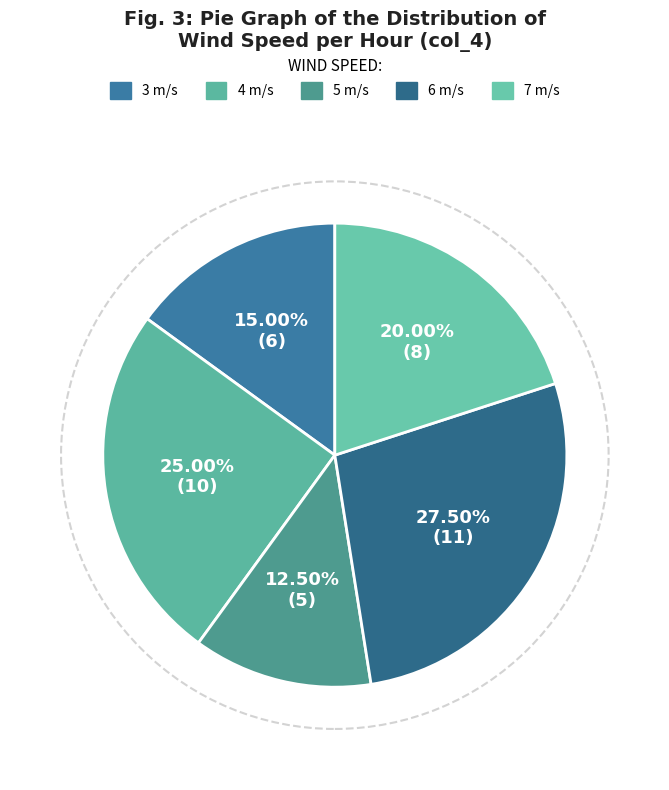

Does any single category account for the majority?

No